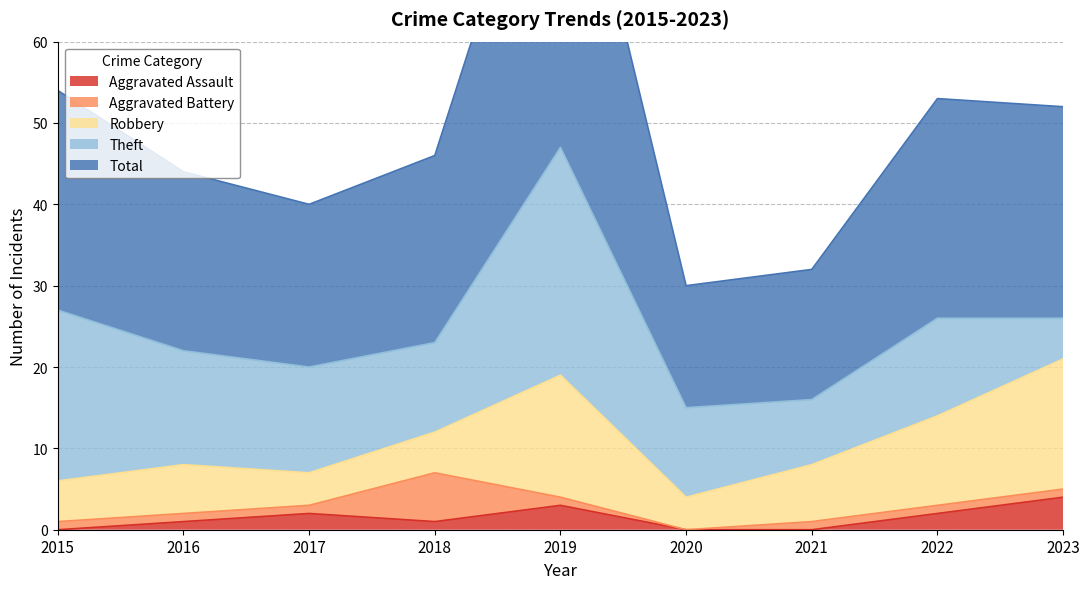

What is the maximum value shown in the chart?

47